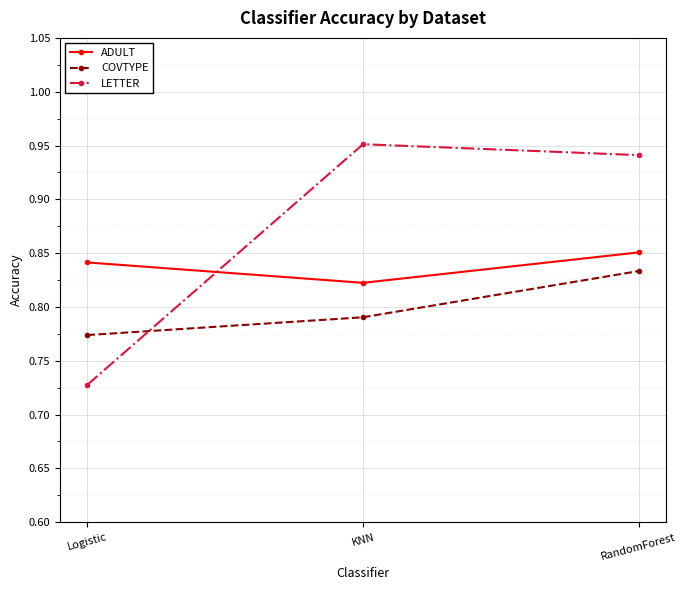

Rank the series at Logistic from lowest to highest value.

LETTER, COVTYPE, ADULT